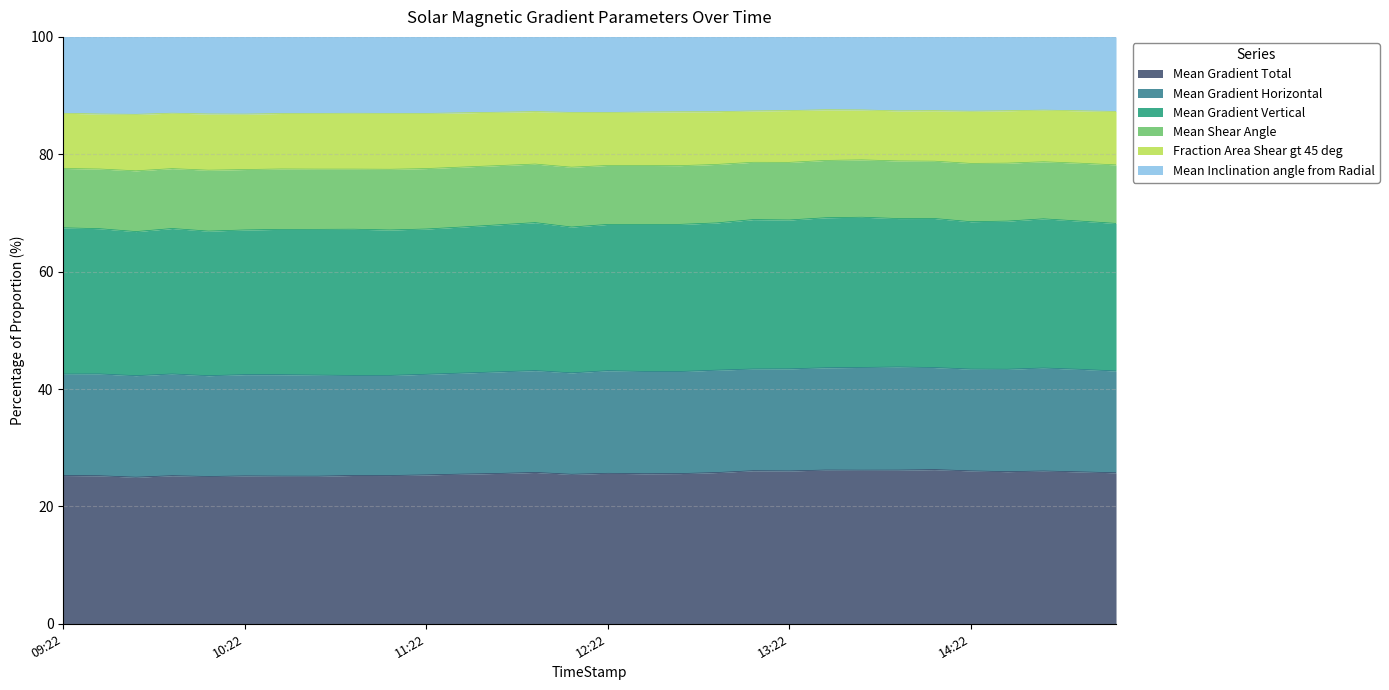

Which series changed the most between 2011/08/08 14:10 and 2011/08/08 14:58?

Fraction Area Shear gt 45 deg